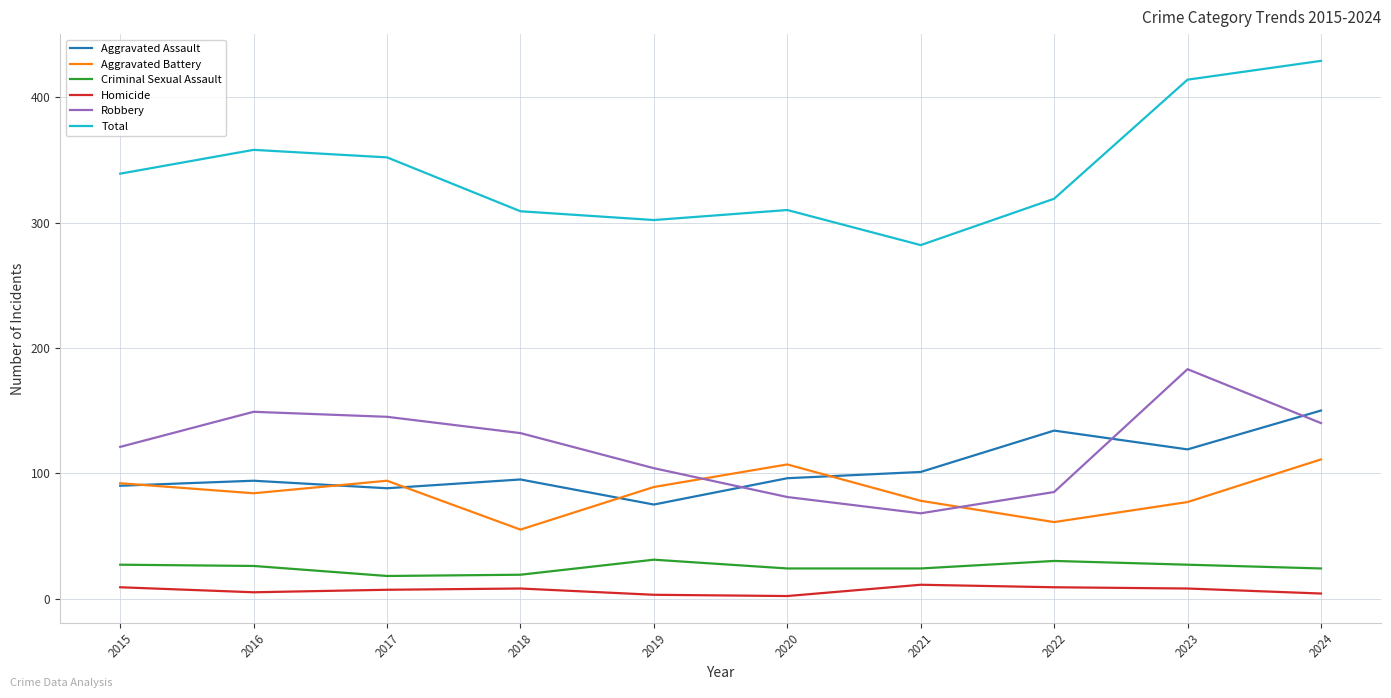

Which series has the largest total across all categories?

Total